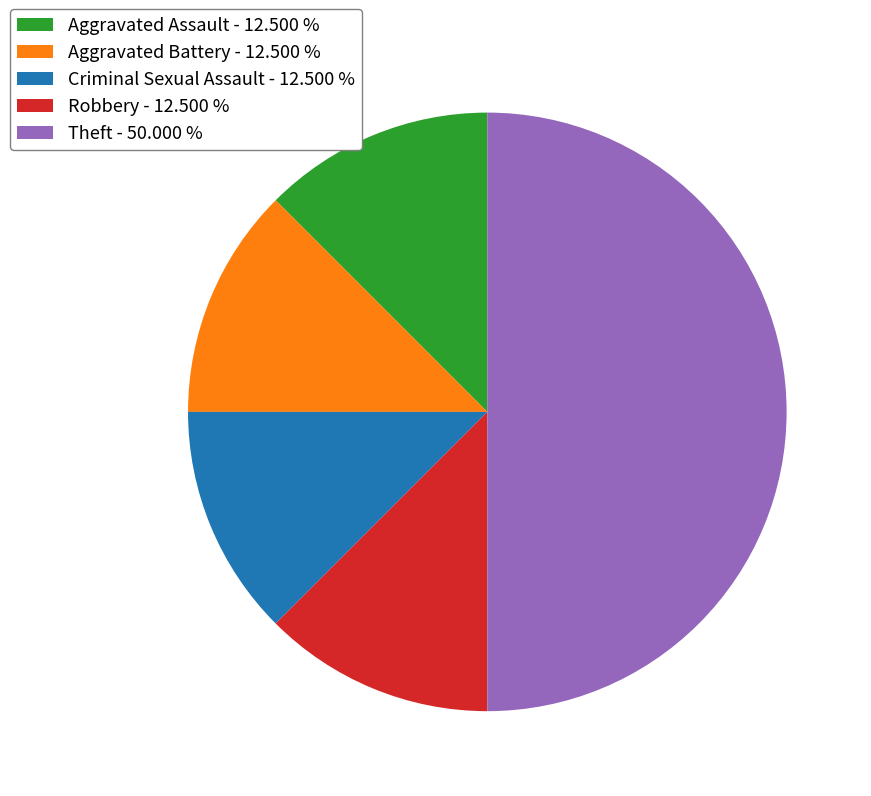

Approximately how many times larger is the value at Theft - 50.000 % compared to Robbery - 12.500 %?

4.0